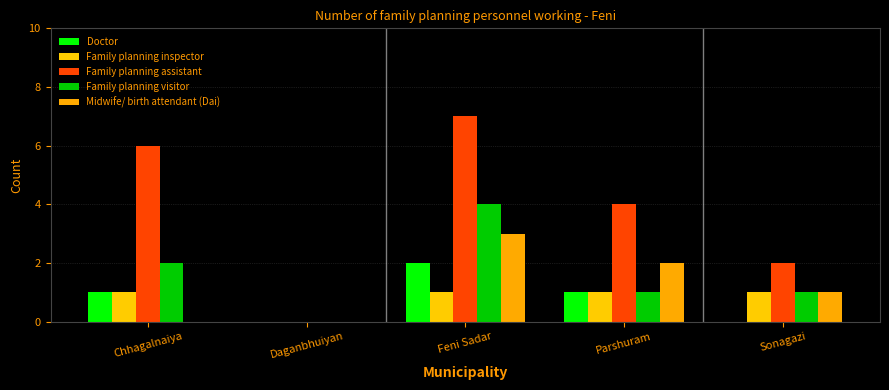

What are all the series names shown in the legend?

Doctor, Family planning inspector, Family planning assistant, Family planning visitor, Midwife/ birth attendant (Dai)